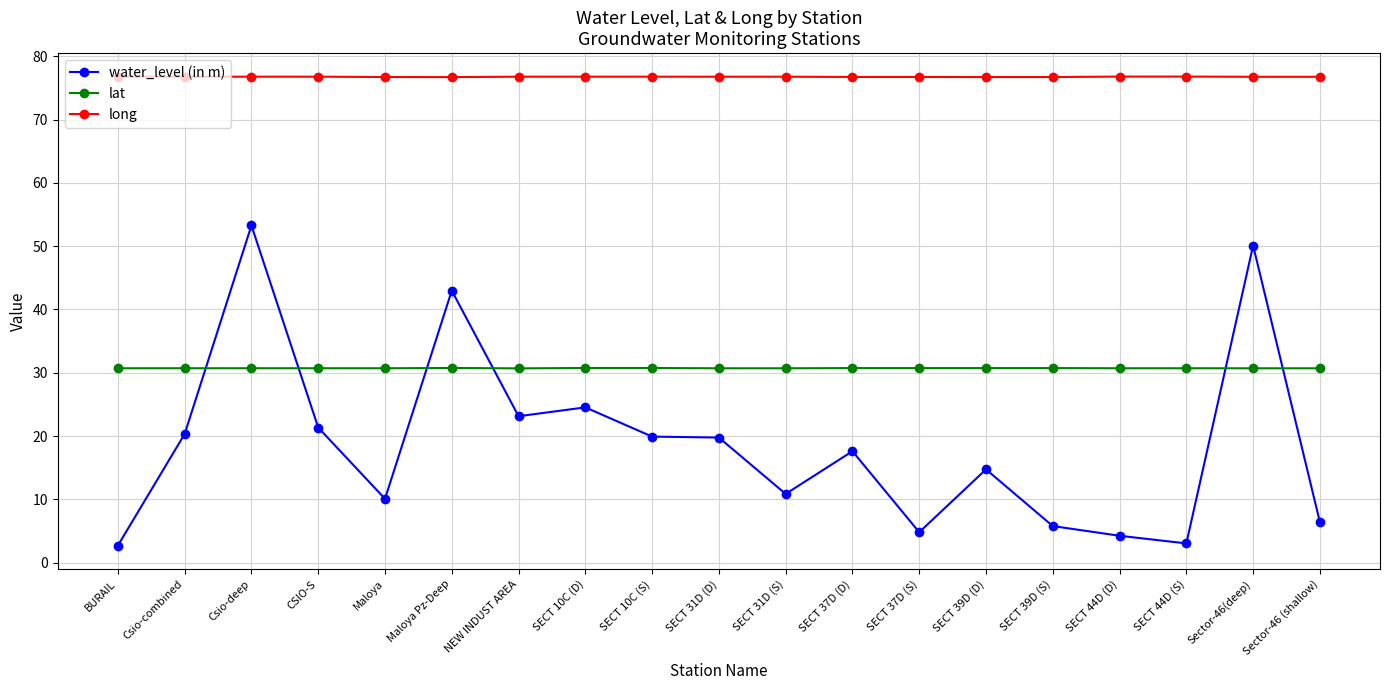

The value of long at SECT 31D (S) is 76.8. True or false?

True